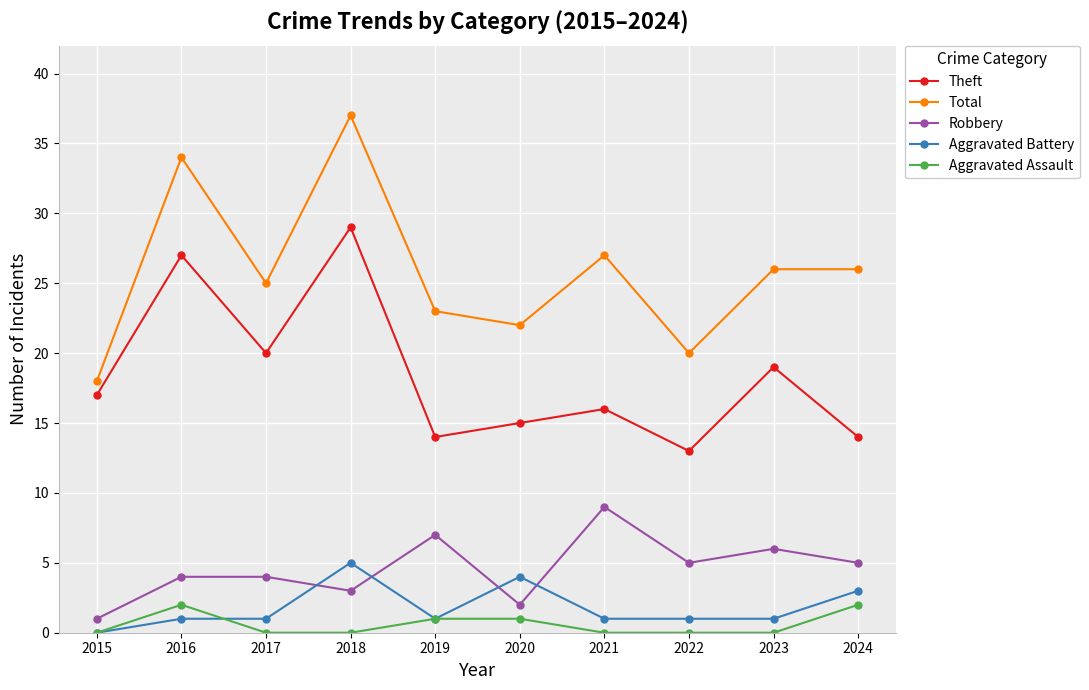

What is the difference between the Theft values at 2017 and 2019?

6